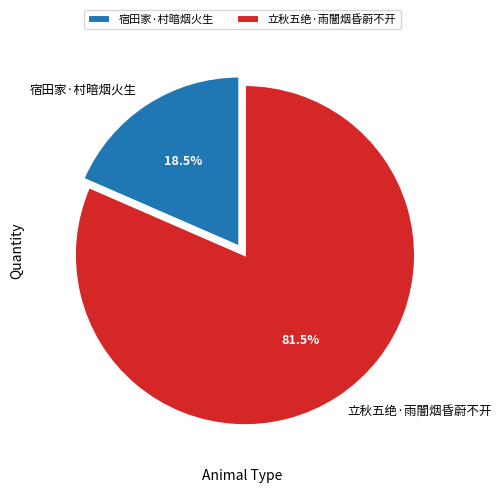

Rank the categories by value from highest to lowest.

立秋五绝·雨闇烟昏蔚不开, 宿田家·村暗烟火生